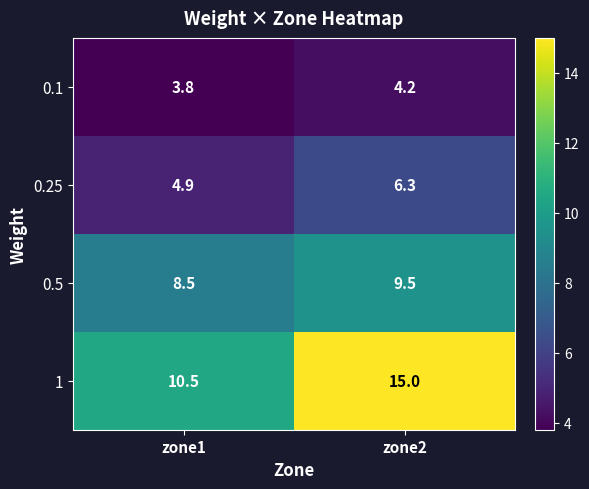

Where is 0.1 nearest to the value 4?

zone1